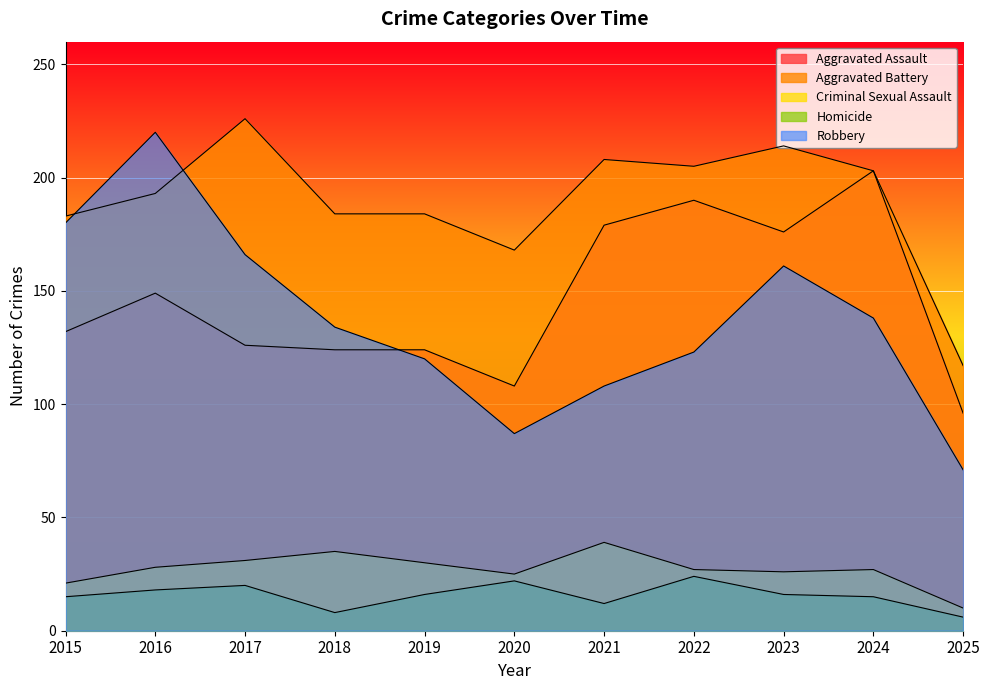

How many interior local peaks does the Robbery series have?

2